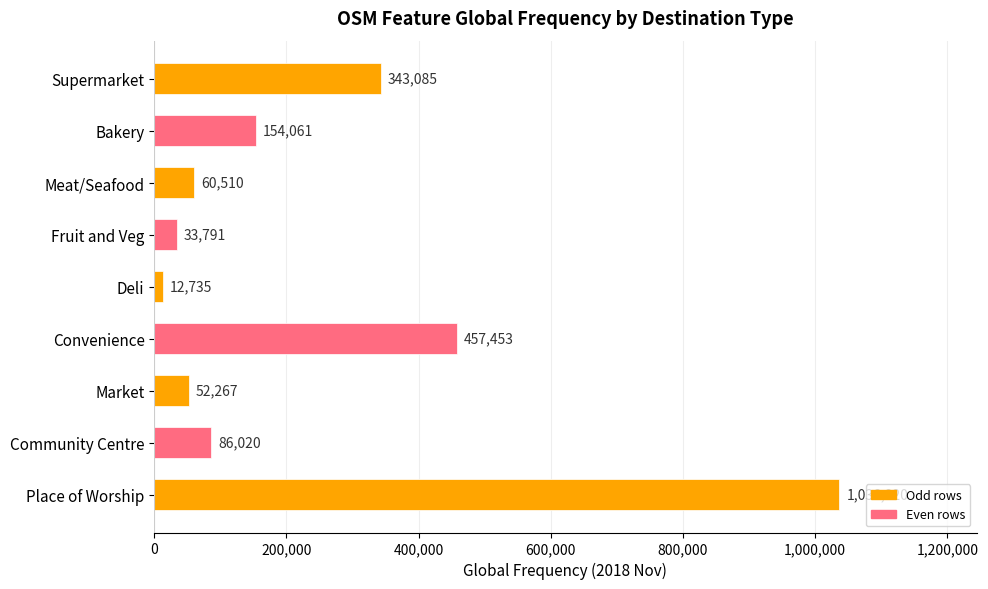

Rank the categories by value from highest to lowest.

Place of Worship, Convenience, Supermarket, Bakery, Community Centre, Meat/Seafood, Market, Fruit and Veg, Deli